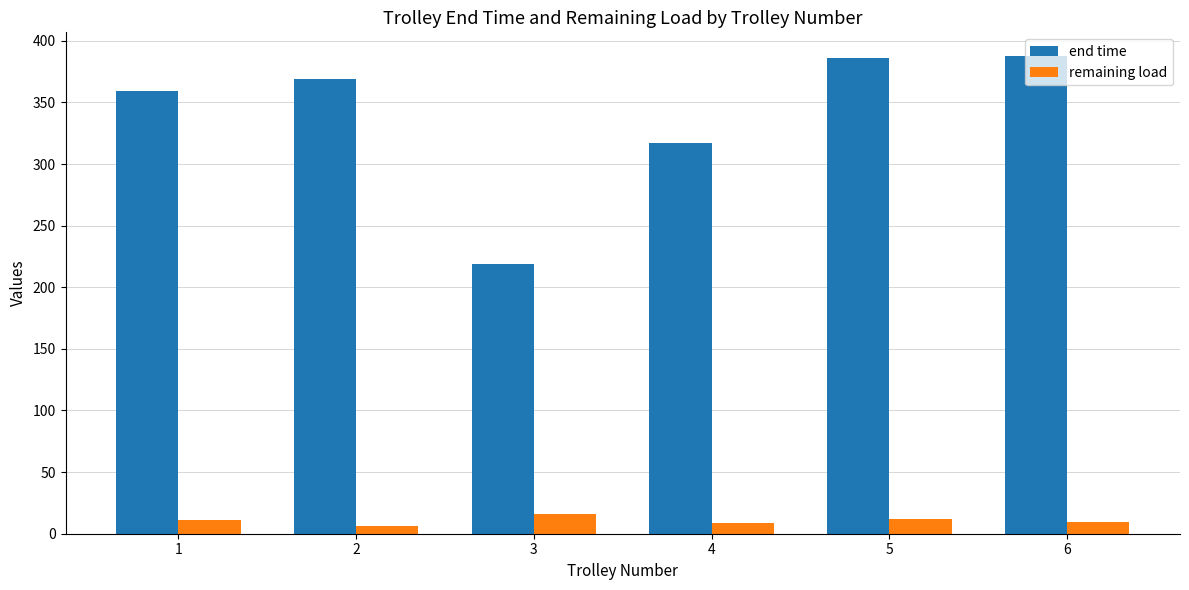

Is it true that end time equals 218.8 at 3?

True